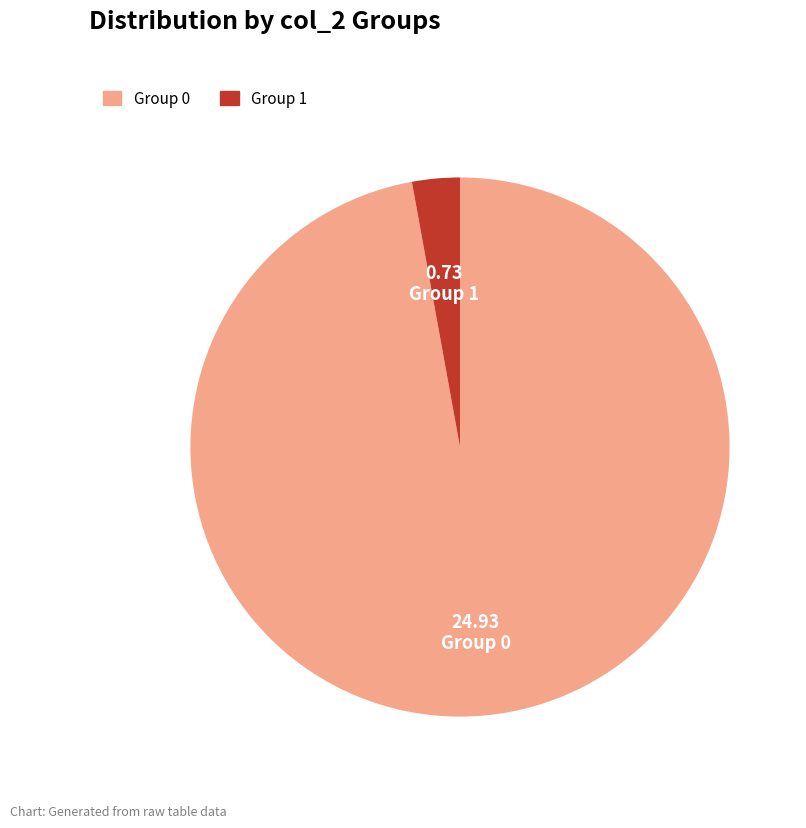

Count the number of slices in the pie.

2